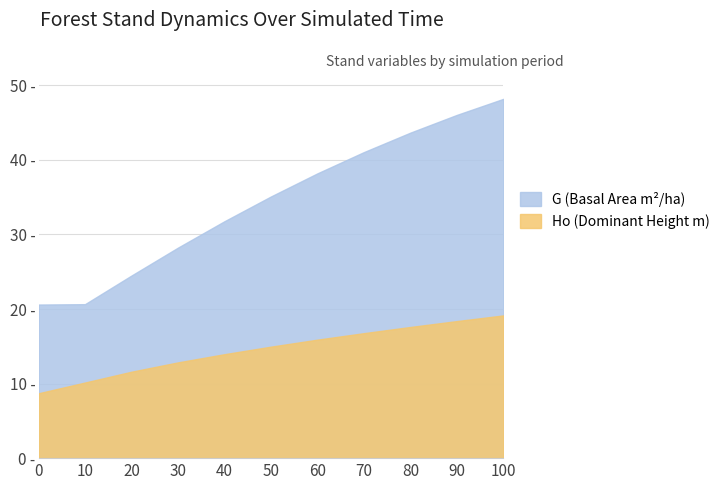

Is the value of G at 70 greater than the value of N at 0?

Yes